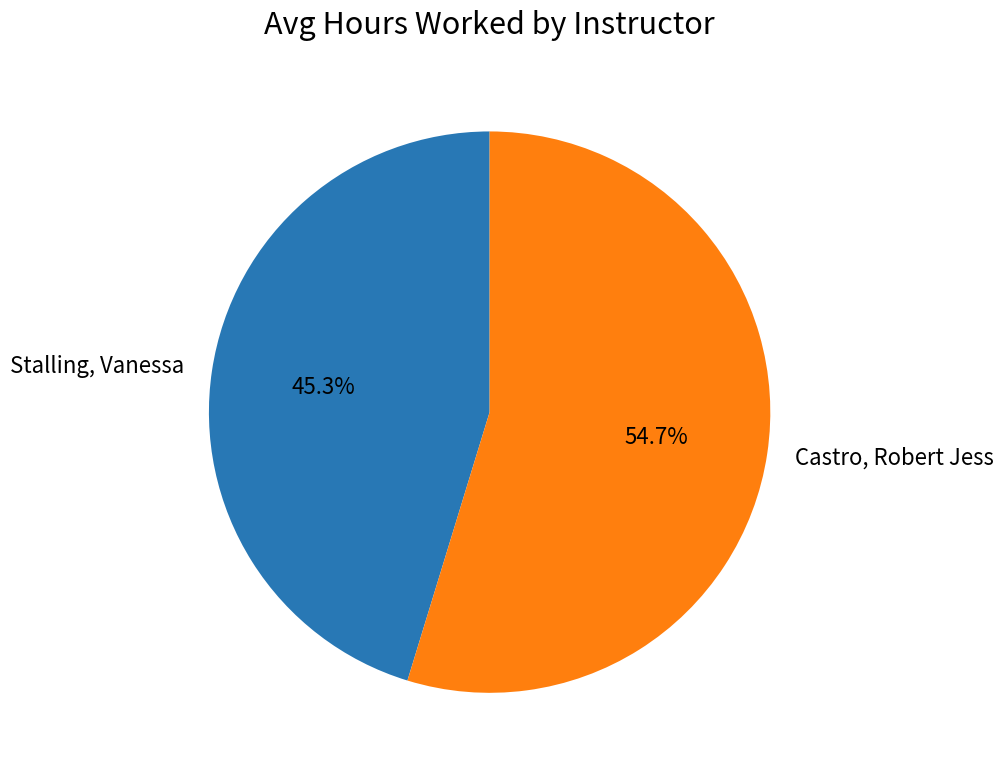

What is the total percentage of Stalling, Vanessa and Castro, Robert Jess?

100.0%